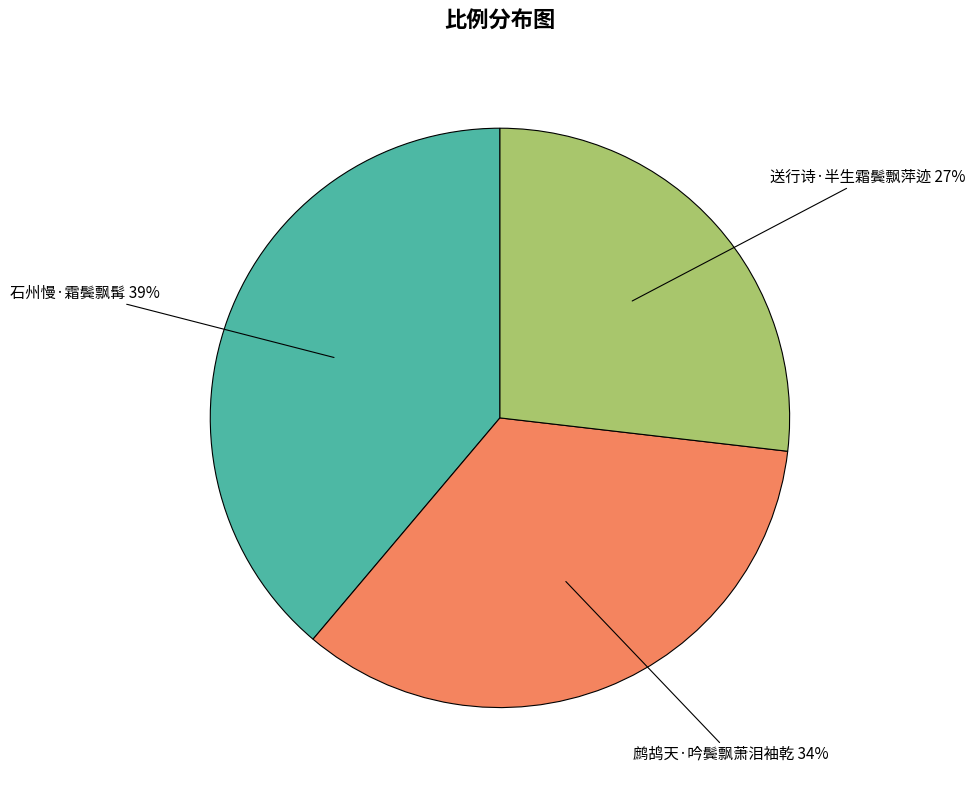

What is the largest slice in the pie chart?

石州慢·霜鬓飘髯